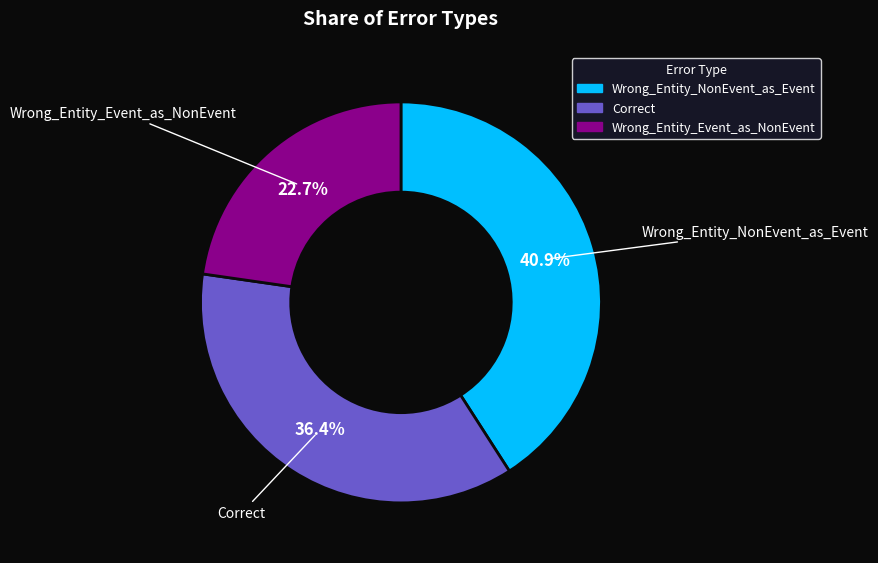

Does any single category account for the majority?

No